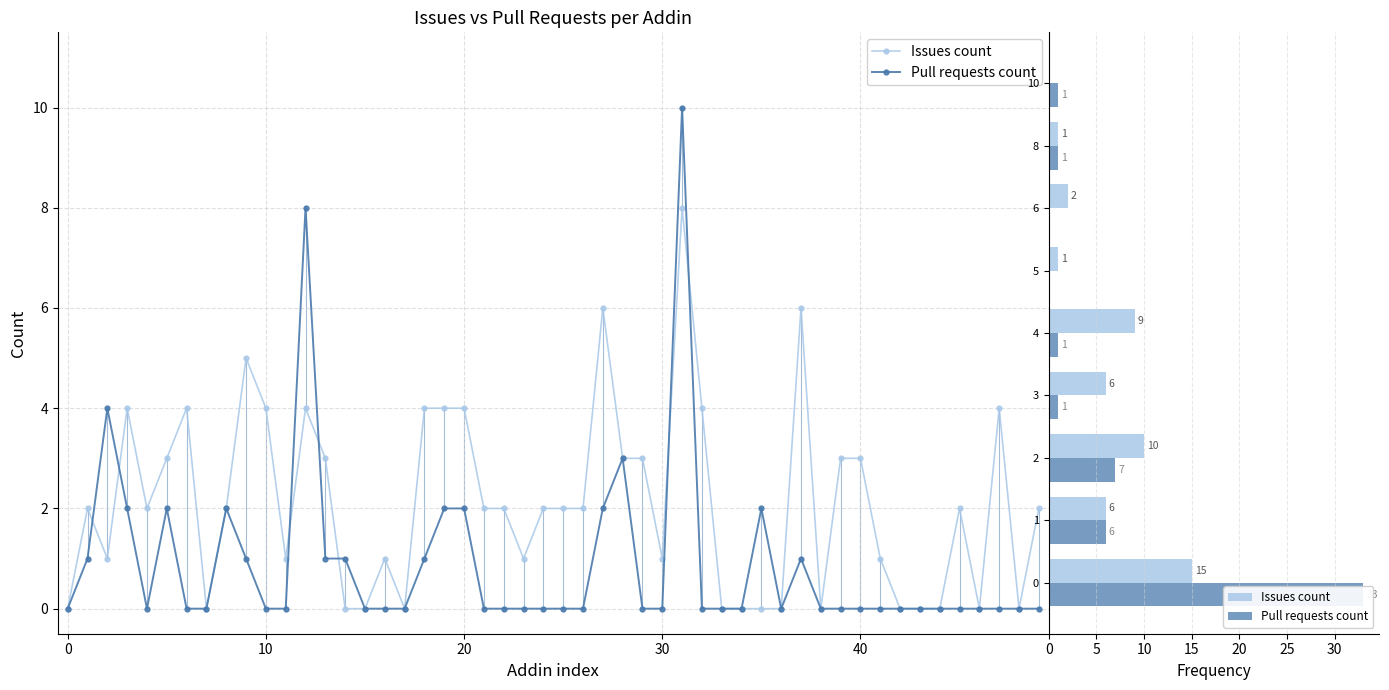

Reading left to right, list all the values displayed in this chart.

Issues count: 15	6	10	6	9	1	2	1	0
Pull requests count: 33	6	7	1	1	0	0	1	1